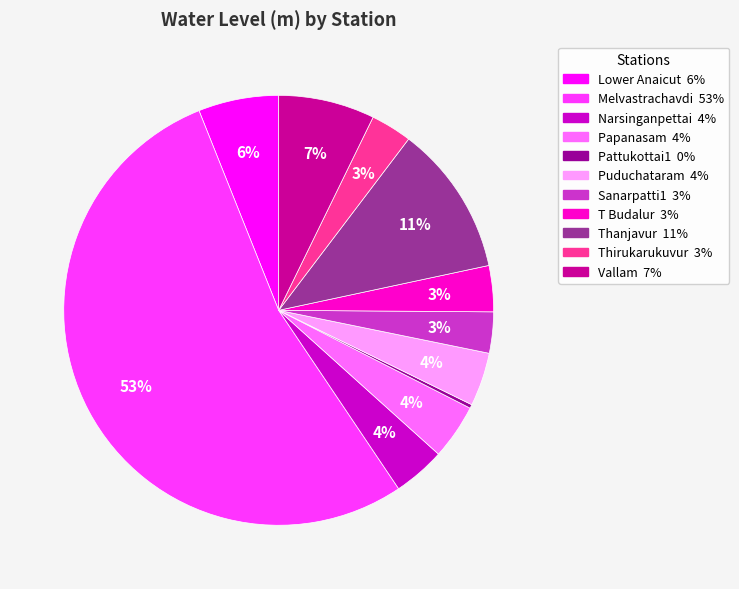

What is the ratio of the value at Vallam to the value at Sanarpatti1?

2.3